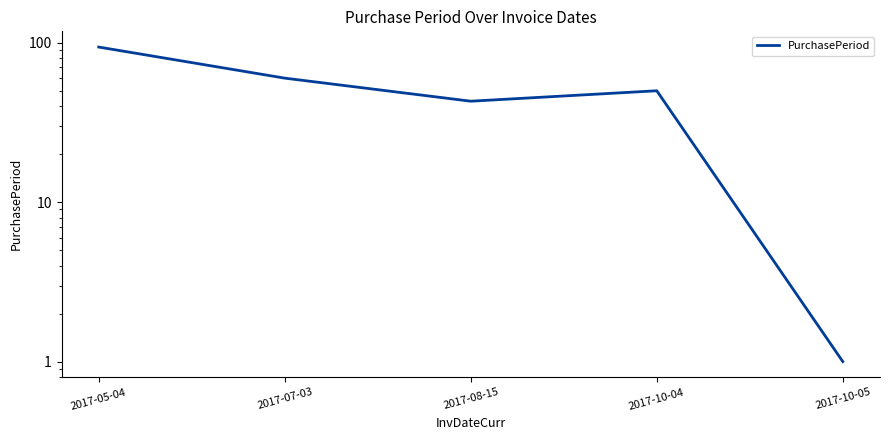

Where does the data first go above 50?

2017-05-04